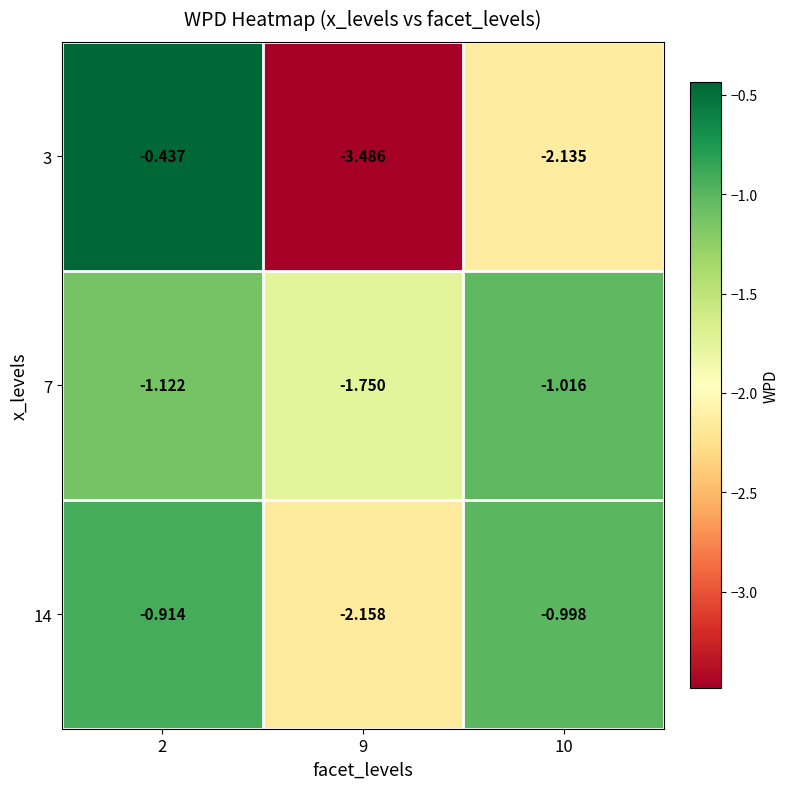

Is the value of 7 at 9 greater than the value of 14 at 10?

No